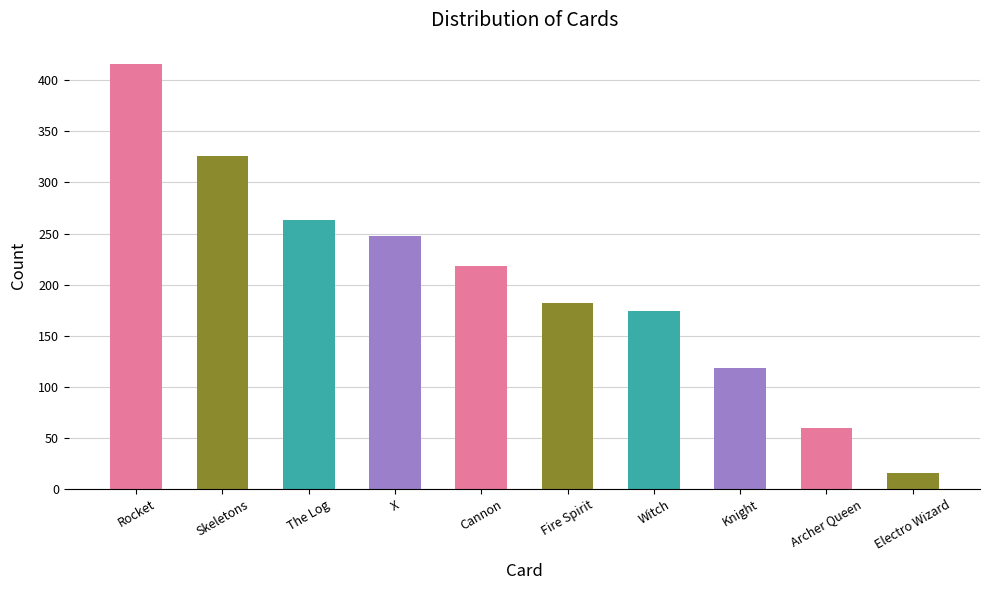

At which label is the value closest to 216?

Cannon